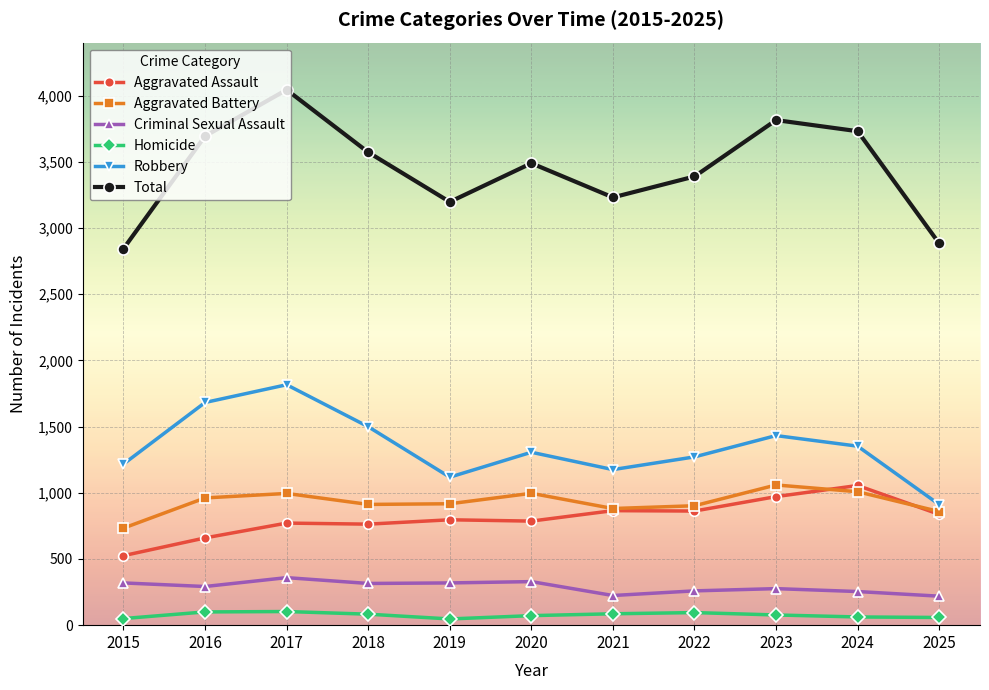

What is the sum of all Criminal Sexual Assault values?

3165